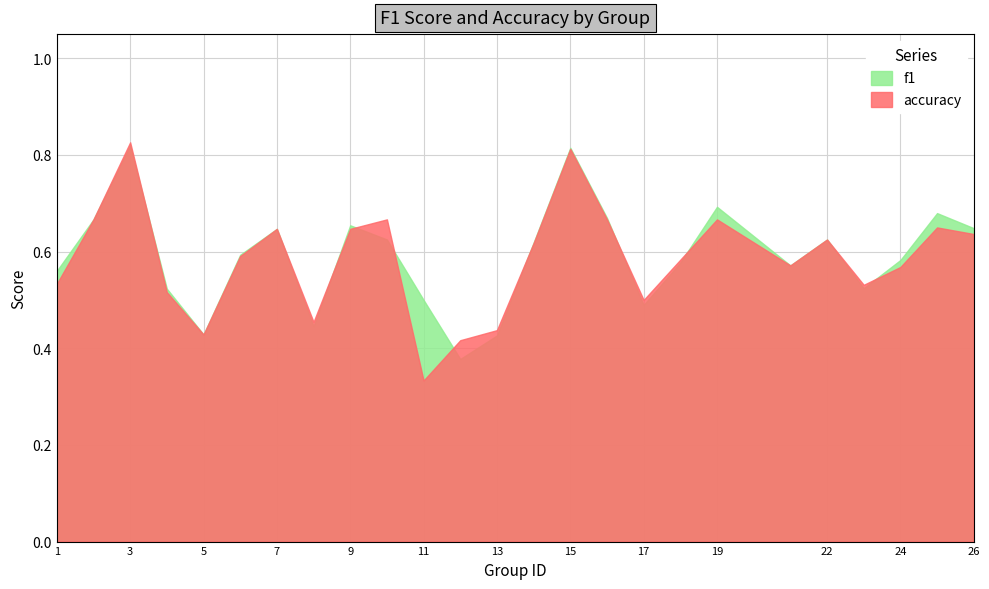

Which series has the largest total across all categories?

f1